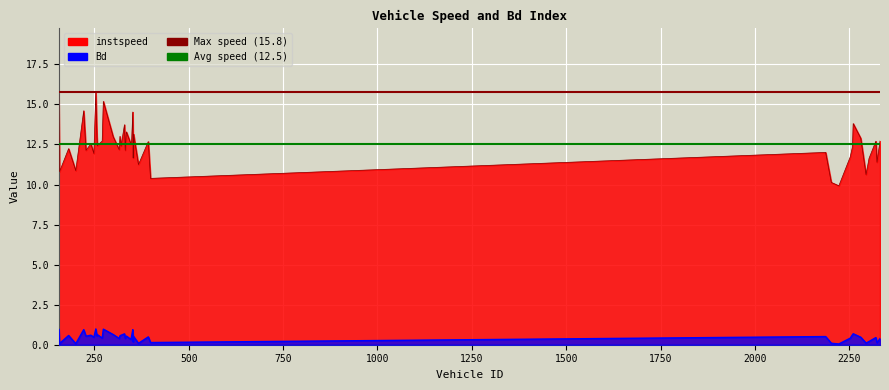

Which series changed the most between 182.0 and 2302.0?

instspeed